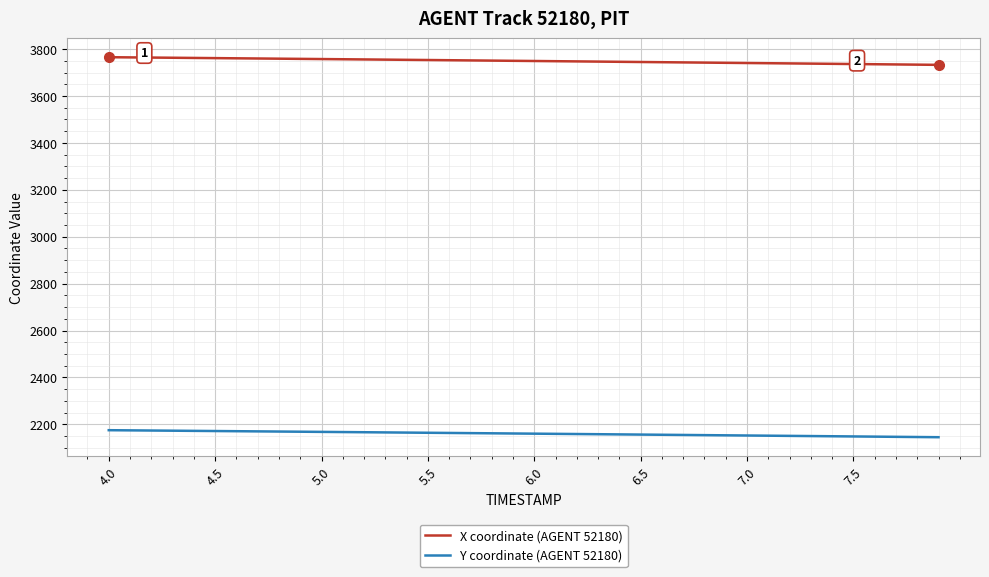

What is the highest value of the X coordinate (AGENT 52180) series?

3765.3